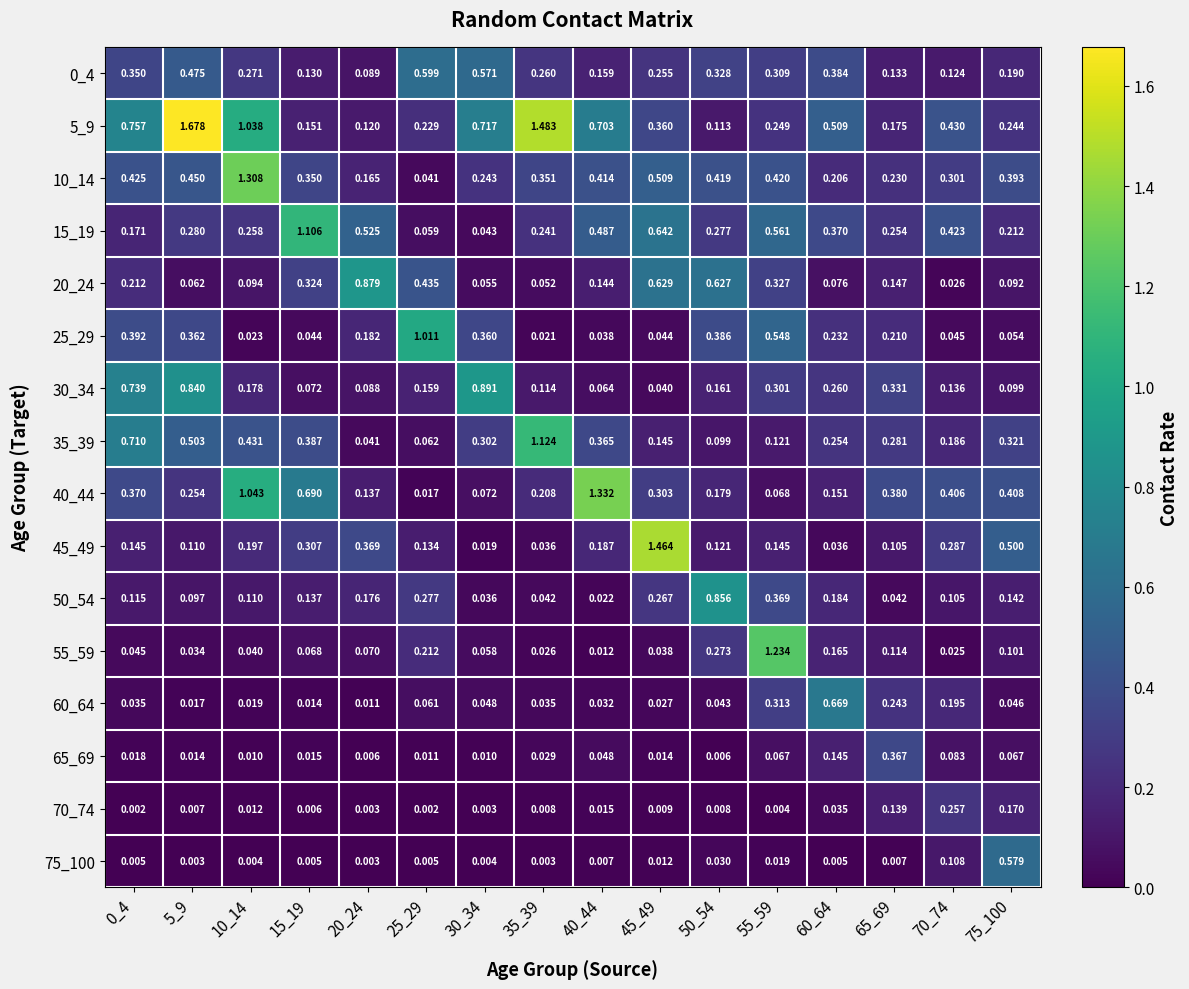

Is the value of 45_49 at 15_19 greater than the value of 20_24 at 50_54?

No